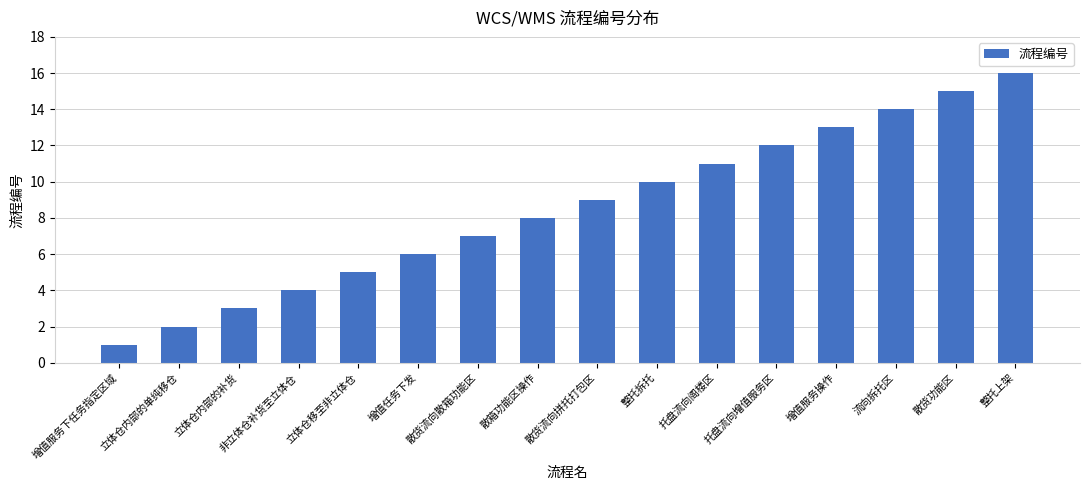

What is the ratio of the value at 流向拆托区 to the value at 托盘流向阁楼区?

1.3